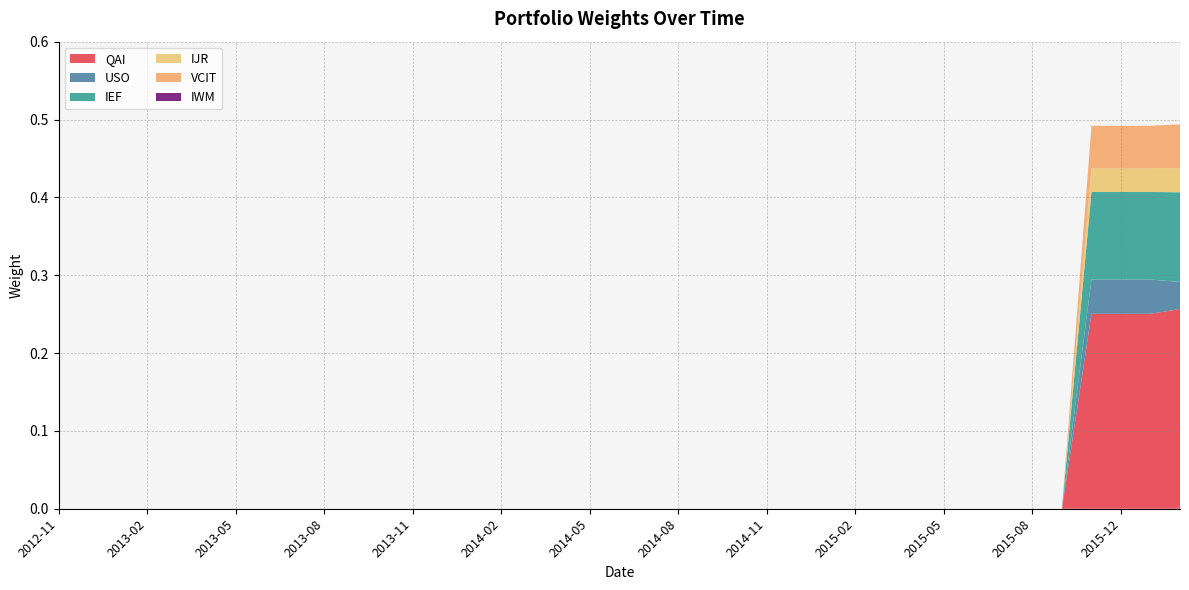

Reading left to right, what are all the values shown in this chart?

QAI: 0.0	0.0	0.0	0.0	0.0	0.0	0.0	0.0	0.0	0.0	0.0	0.0	0.0	0.0	0.0	0.0	0.0	0.0	0.0	0.0	0.0	0.0	0.0	0.0	0.0	0.0	0.0	0.0	0.0	0.0	0.0	0.0	0.0	0.0	0.0	0.3	0.3	0.3	0.3
USO: 0.0	0.0	0.0	0.0	0.0	0.0	0.0	0.0	0.0	0.0	0.0	0.0	0.0	0.0	0.0	0.0	0.0	0.0	0.0	0.0	0.0	0.0	0.0	0.0	0.0	0.0	0.0	0.0	0.0	0.0	0.0	0.0	0.0	0.0	0.0	0.0	0.0	0.0	0.0
IEF: 0.0	0.0	0.0	0.0	0.0	0.0	0.0	0.0	0.0	0.0	0.0	0.0	0.0	0.0	0.0	0.0	0.0	0.0	0.0	0.0	0.0	0.0	0.0	0.0	0.0	0.0	0.0	0.0	0.0	0.0	0.0	0.0	0.0	0.0	0.0	0.1	0.1	0.1	0.1
IJR: 0.0	0.0	0.0	0.0	0.0	0.0	0.0	0.0	0.0	0.0	0.0	0.0	0.0	0.0	0.0	0.0	0.0	0.0	0.0	0.0	0.0	0.0	0.0	0.0	0.0	0.0	0.0	0.0	0.0	0.0	0.0	0.0	0.0	0.0	0.0	0.0	0.0	0.0	0.0
VCIT: 0.0	0.0	0.0	0.0	0.0	0.0	0.0	0.0	0.0	0.0	0.0	0.0	0.0	0.0	0.0	0.0	0.0	0.0	0.0	0.0	0.0	0.0	0.0	0.0	0.0	0.0	0.0	0.0	0.0	0.0	0.0	0.0	0.0	0.0	0.0	0.1	0.1	0.1	0.1
IWM: 0.0	0.0	0.0	0.0	0.0	0.0	0.0	0.0	0.0	0.0	0.0	0.0	0.0	0.0	0.0	0.0	0.0	0.0	0.0	0.0	0.0	0.0	0.0	0.0	0.0	0.0	0.0	0.0	0.0	0.0	0.0	0.0	0.0	0.0	0.0	0.0	0.0	0.0	0.0